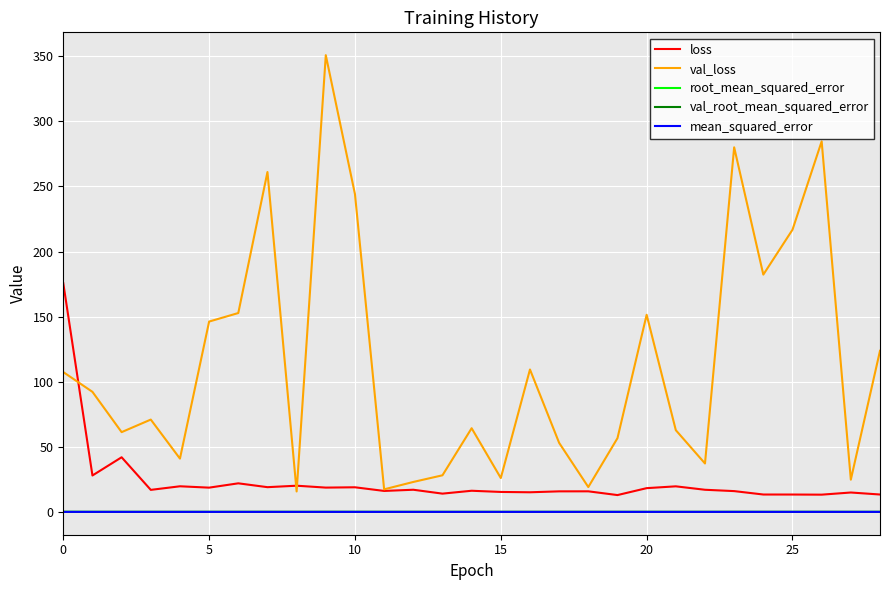

What is the maximum value shown in the chart?

350.8